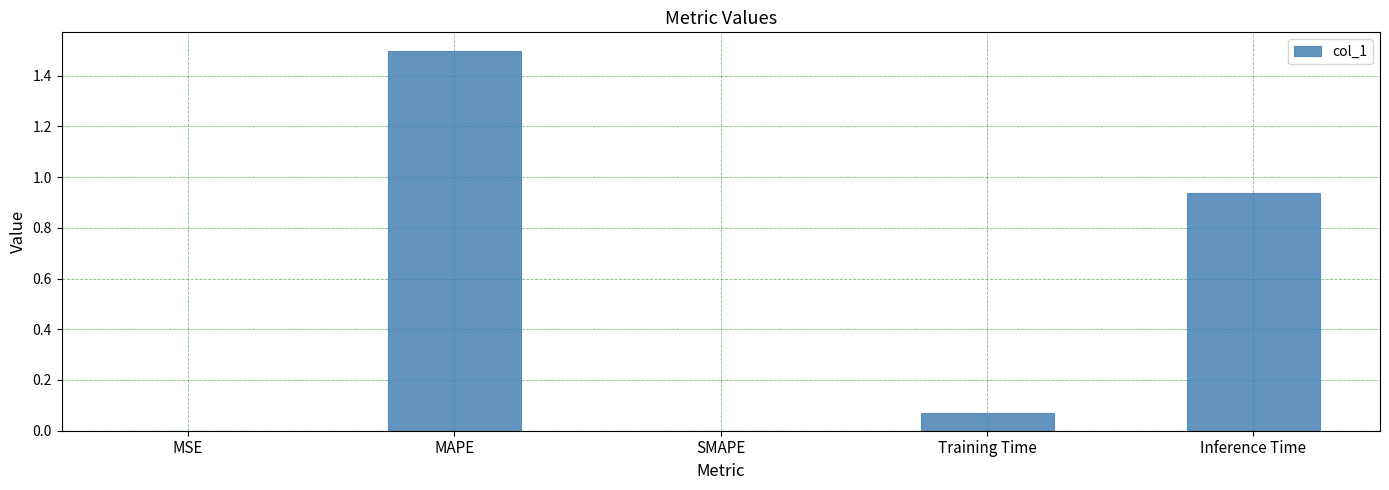

At which category does the chart reach its peak across all series?

MAPE